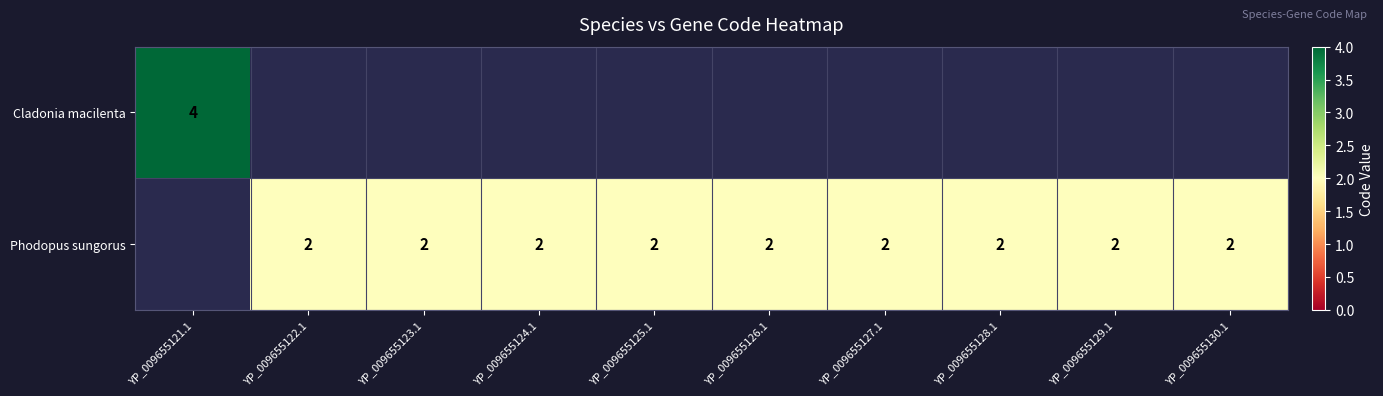

Between YP_009655124.1 and YP_009655123.1, which is larger?

YP_009655123.1